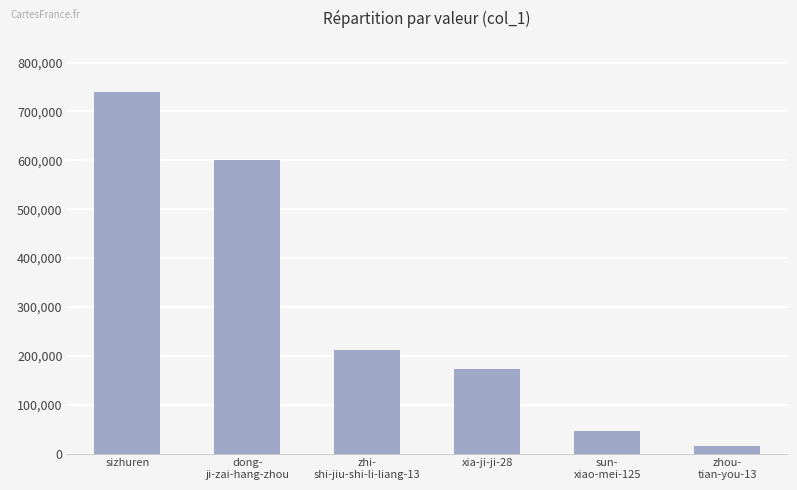

Which label corresponds to the largest value in the chart?

sizhuren